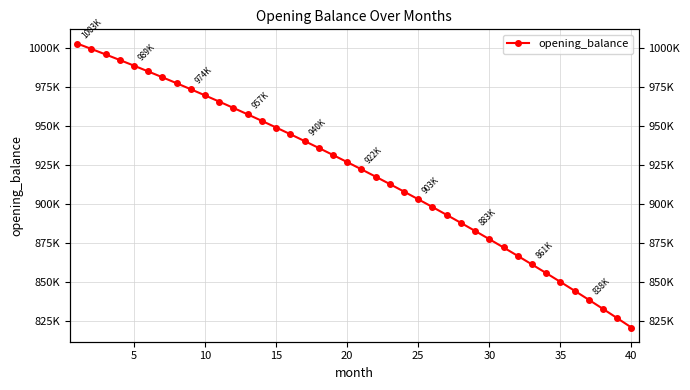

What is the difference between the second highest and minimum values?

178771.6